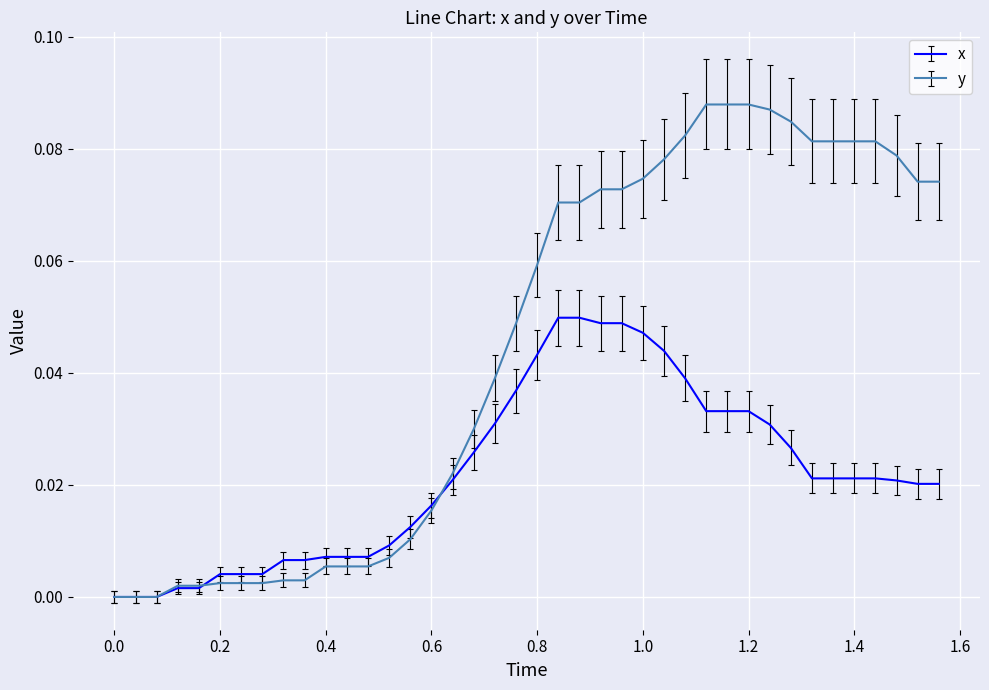

Which series has the largest total across all categories?

y